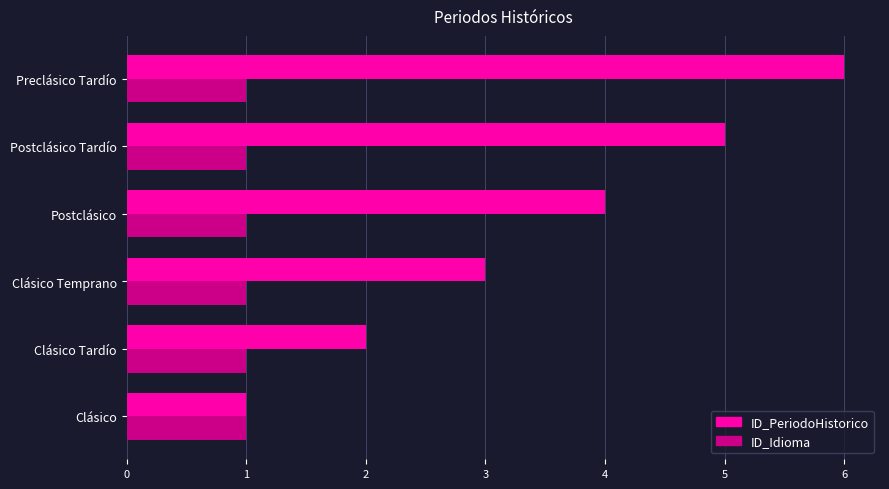

Which series has the largest total across all categories?

ID_PeriodoHistorico